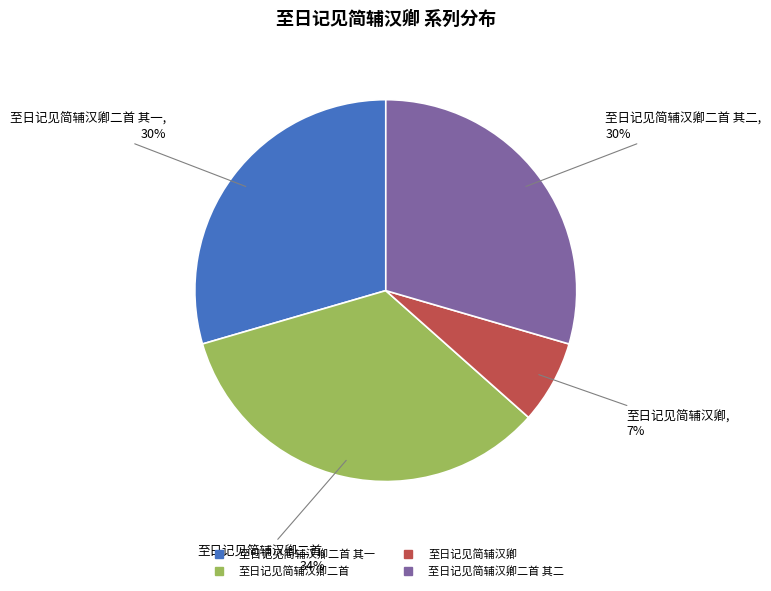

Is there any slice that represents more than half of the pie?

No